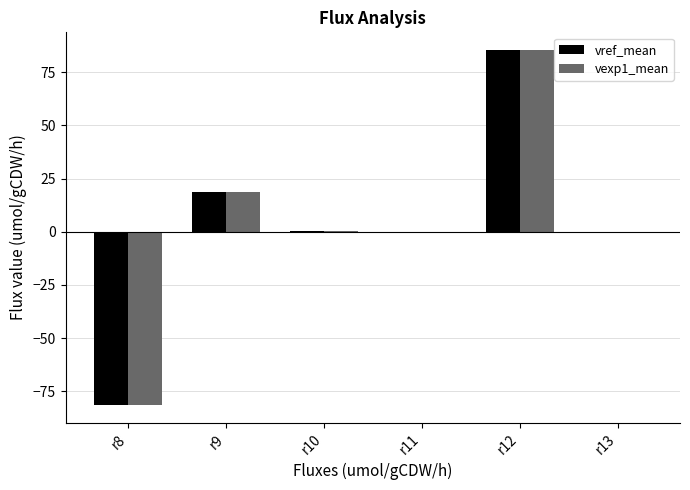

What is the maximum value shown in the chart?

85.4